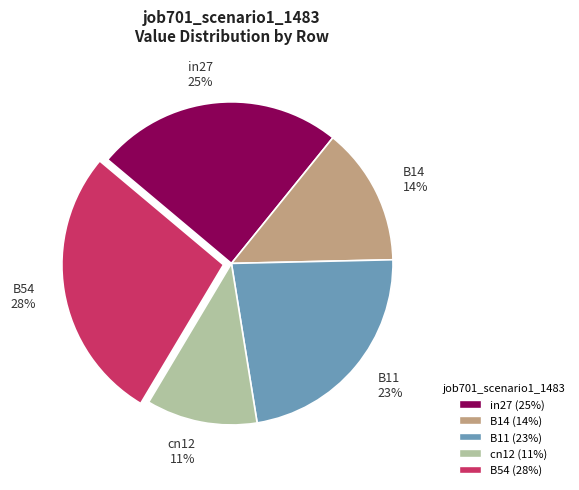

True or false: B54 accounts for 18% of the total.

False